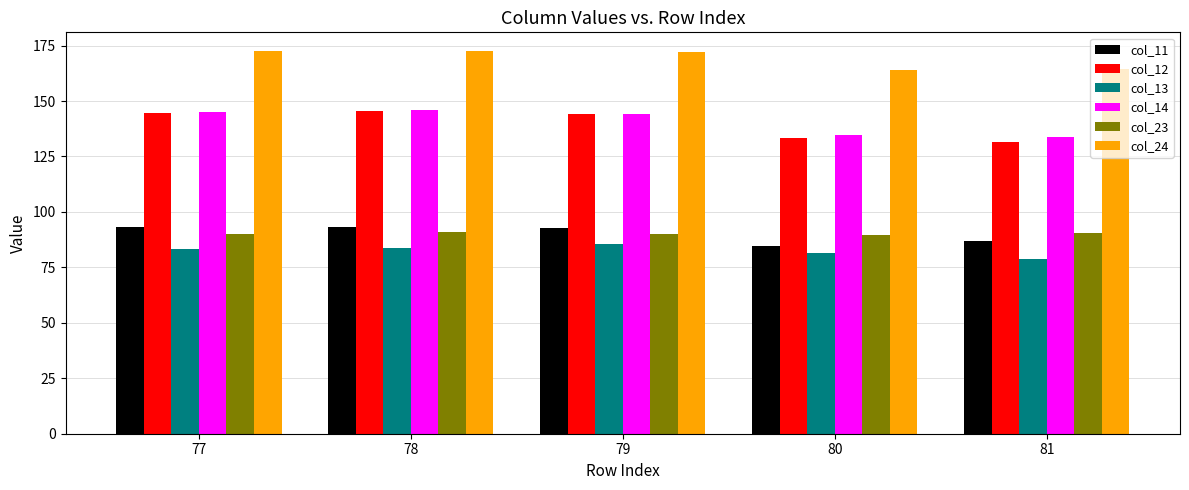

What is the difference between the maximum and second lowest values in the col_12 series?

11.9